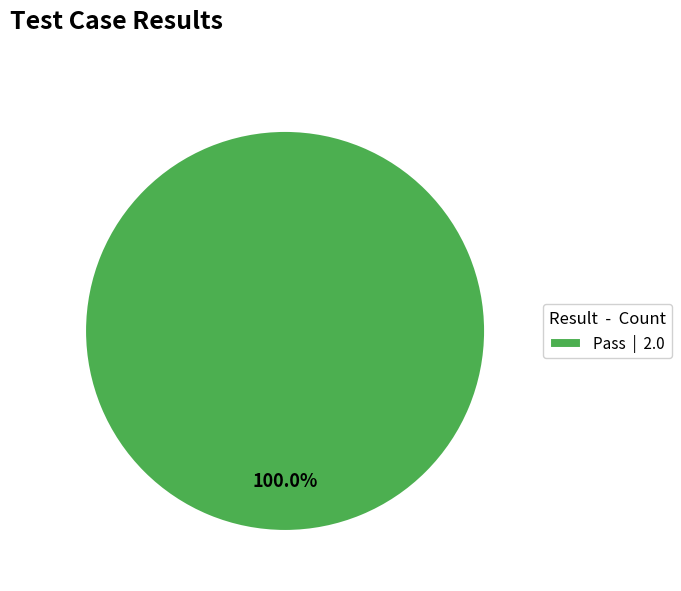

Rank the categories by value from highest to lowest.

Pass | 2.0